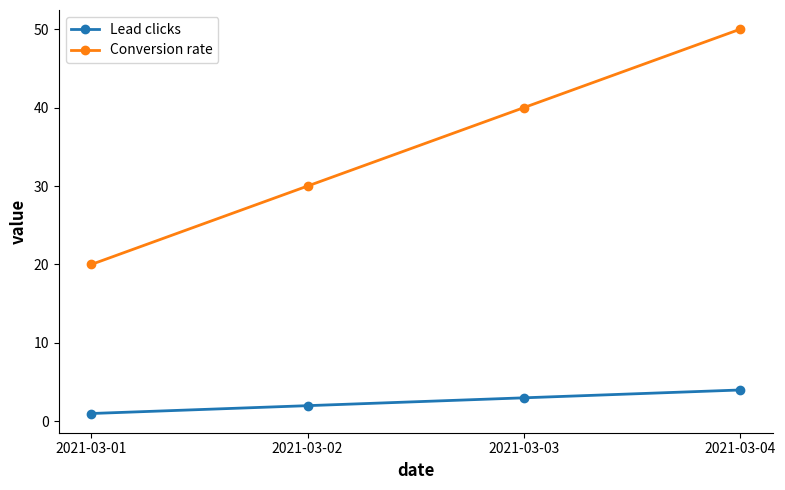

True or false: Conversion rate and Lead clicks cross at least once.

False